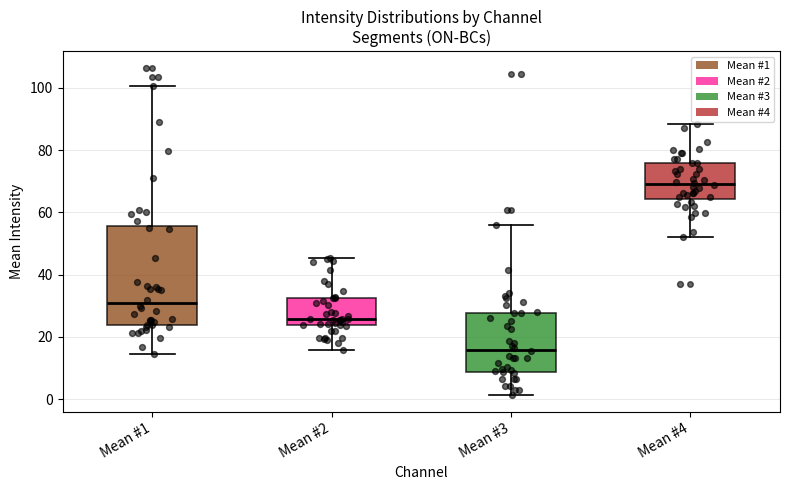

Reading left to right, transcribe this box plot: for each box, give where its median line is, the range the box spans, and where its two whiskers end, as read against the y-axis. The values are not printed on the chart, so give them approximately, as read against the axis.

Mean #1: median 30, box 24 to 56, whiskers 14 to 100
Mean #2: median 26, box 24 to 32, whiskers 16 to 46
Mean #3: median 16, box 8 to 28, whiskers 2 to 56
Mean #4: median 70, box 64 to 76, whiskers 52 to 88